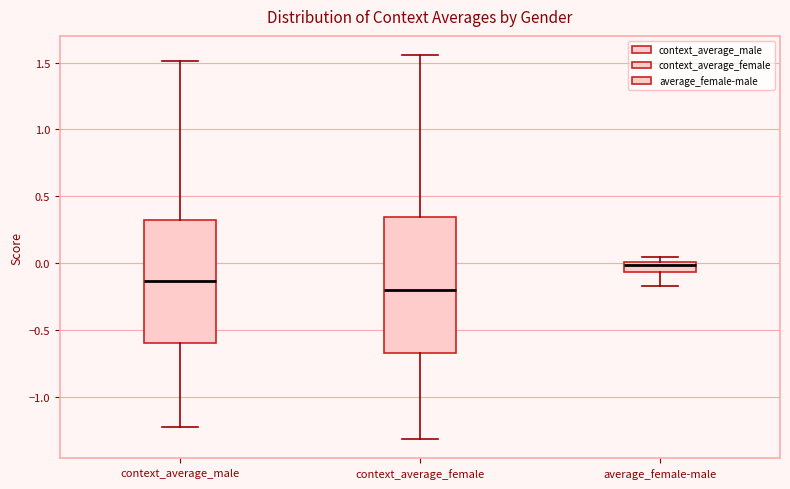

Where does the median line of the box for context_average_male sit on the y-axis? The values are not printed on the chart, so give them approximately, as read against the axis.

-0.15